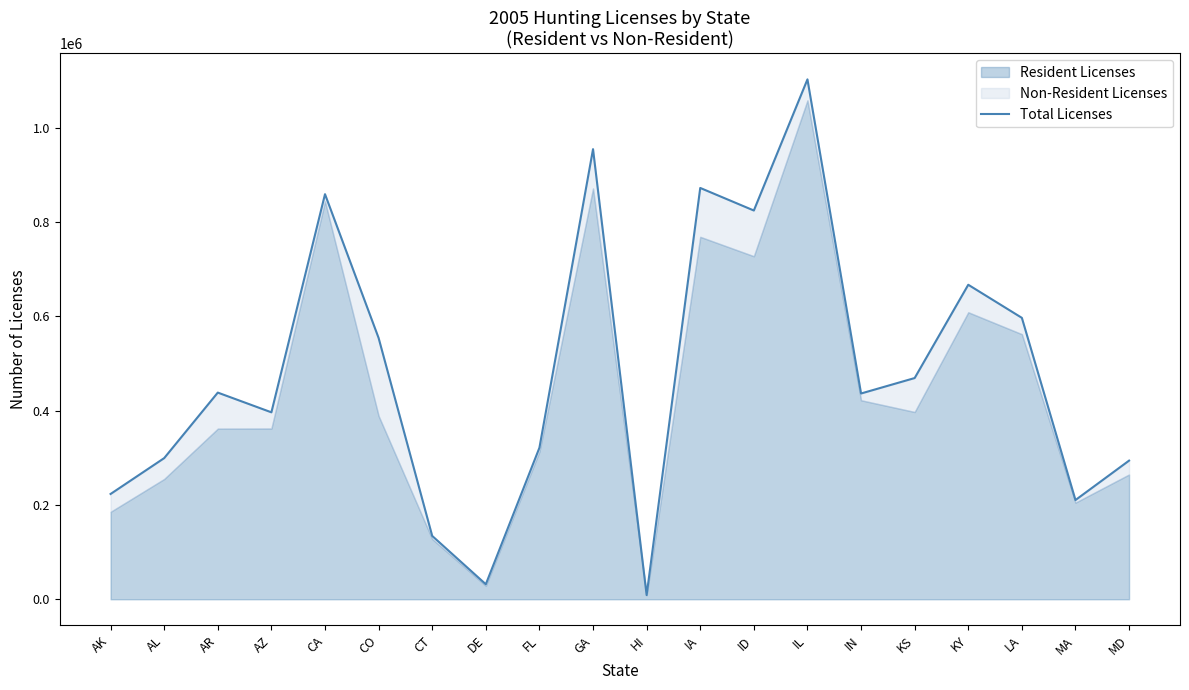

At which label is the value closest to 555479?

CO